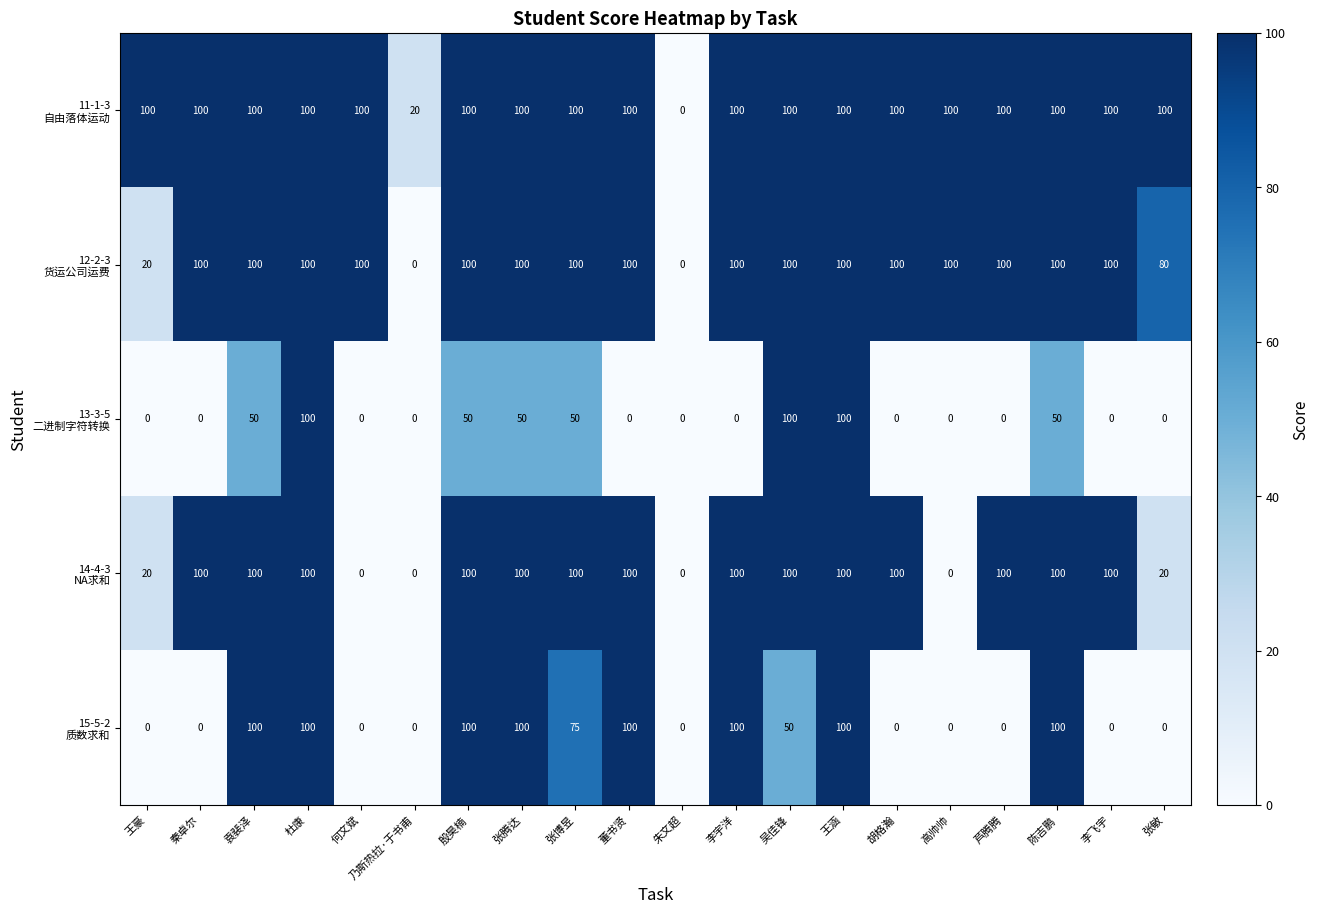

What is the maximum value shown in the chart?

100